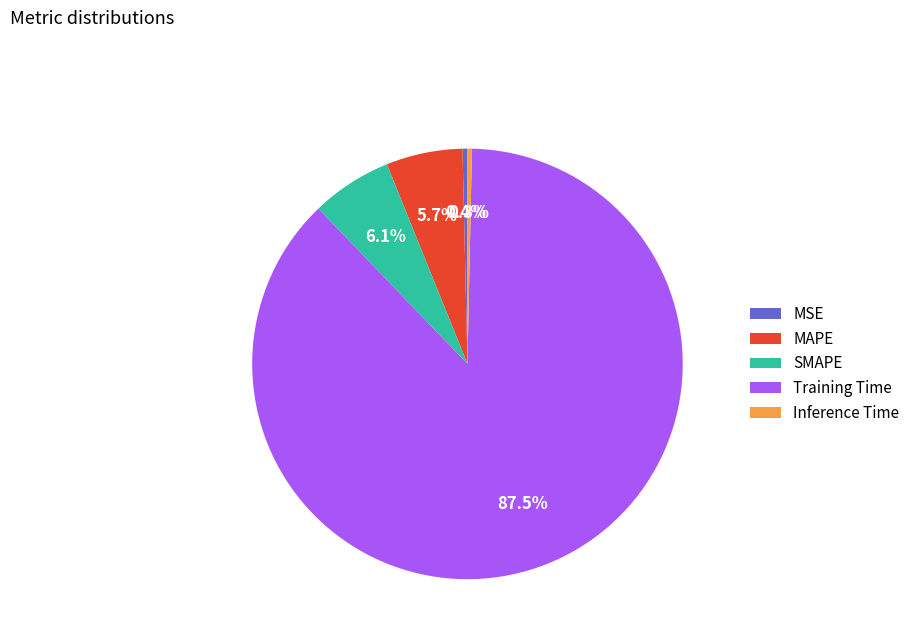

What portion of the pie excludes MSE?

99.6%